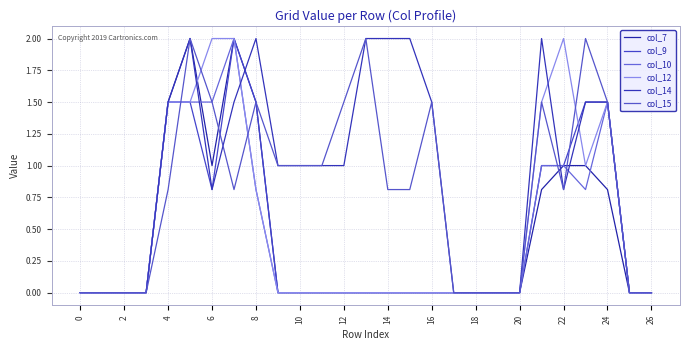

How many lines are shown in the chart?

6